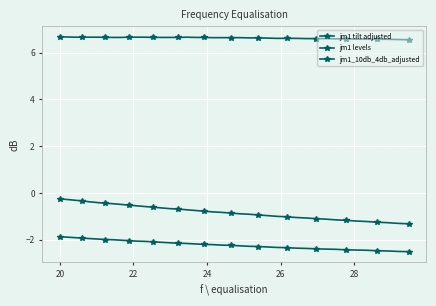

What is the average value of the jm1_10db_4db_adjusted series?

6.6